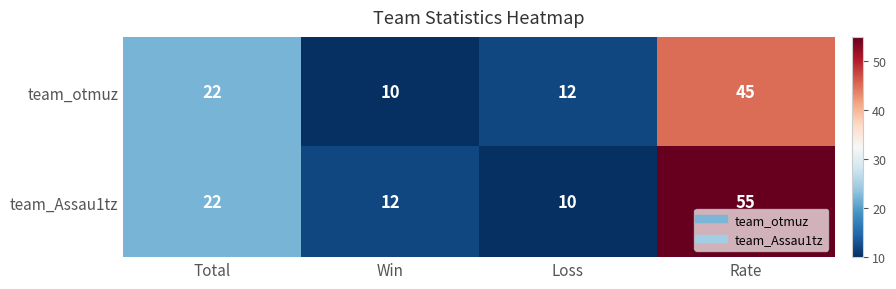

What is the difference between the team_Assau1tz values at Rate and Total?

33